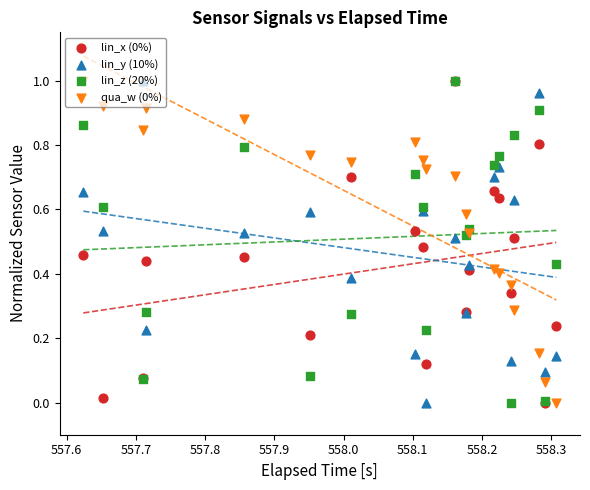

Which series contains the highest Y value?

lin_x (0%)